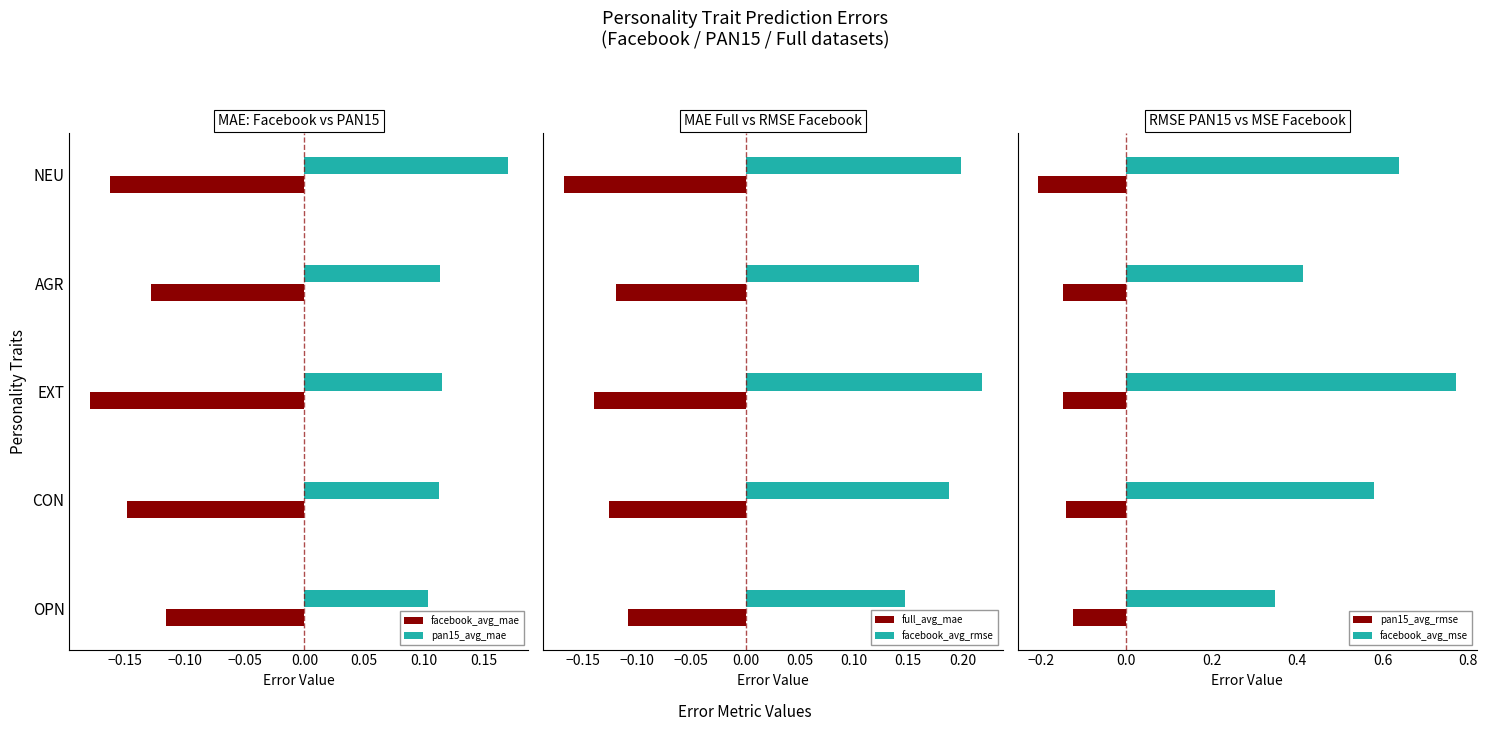

The value of facebook_avg_mae at CON is -0.2. True or false?

False